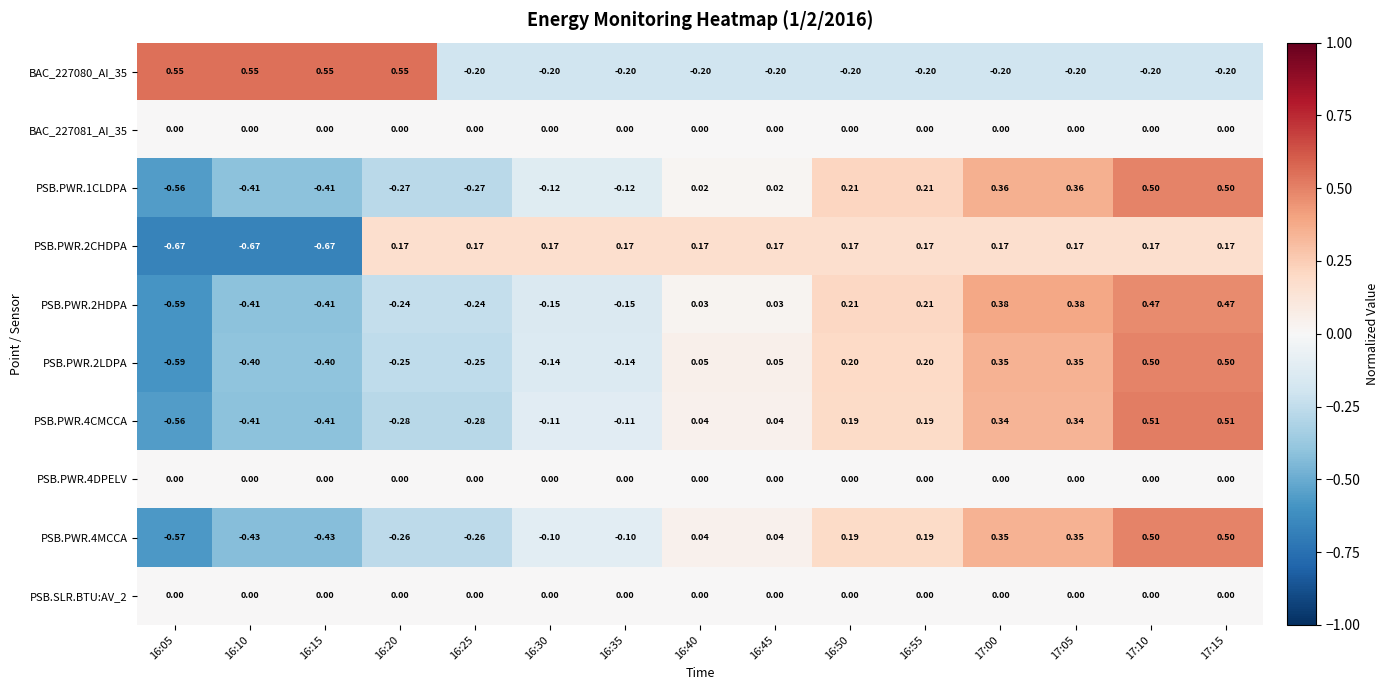

Is the value of PSB.PWR.4CMCCA at 17:00 greater than the value of PSB.PWR.2LDPA at 16:55?

Yes